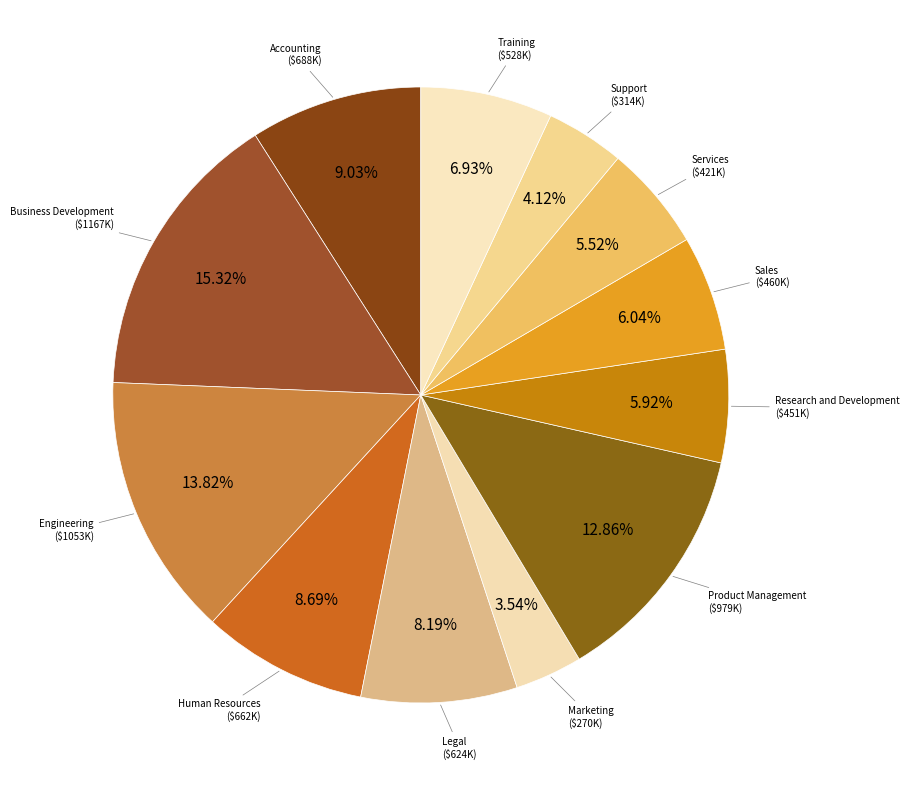

What is the largest slice in the pie chart?

Business Development